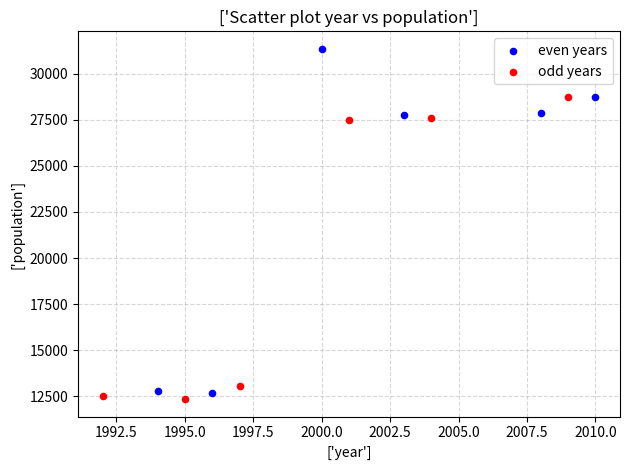

What are all the series names shown in the legend?

even years, odd years